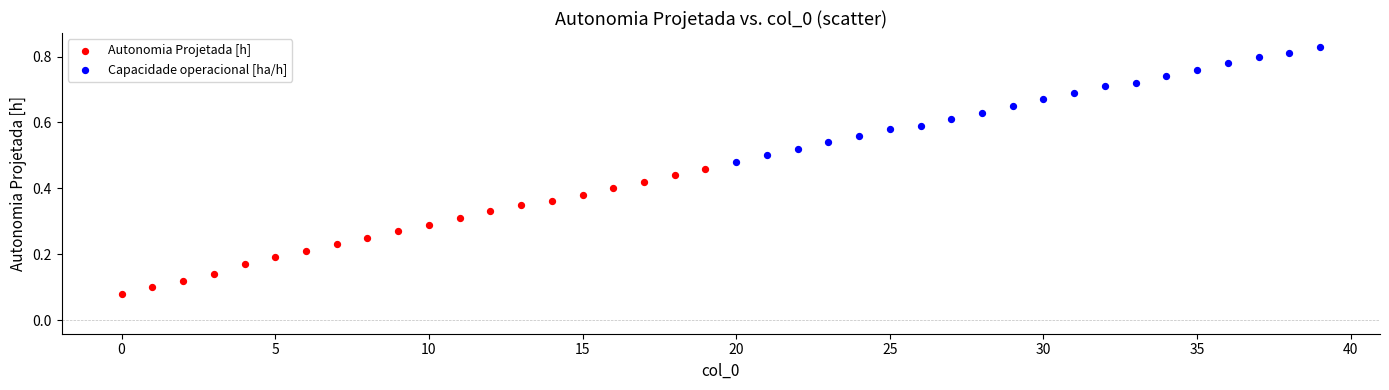

Which series contains the lowest Y value?

Autonomia Projetada [h]